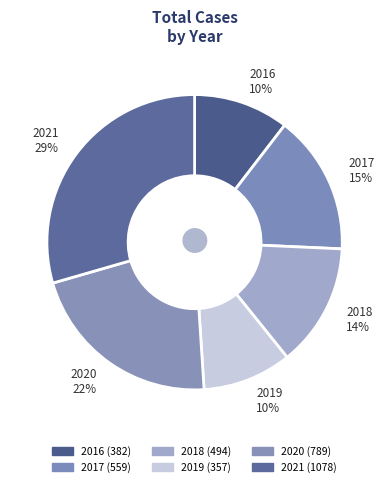

Which slice is the largest?

2021